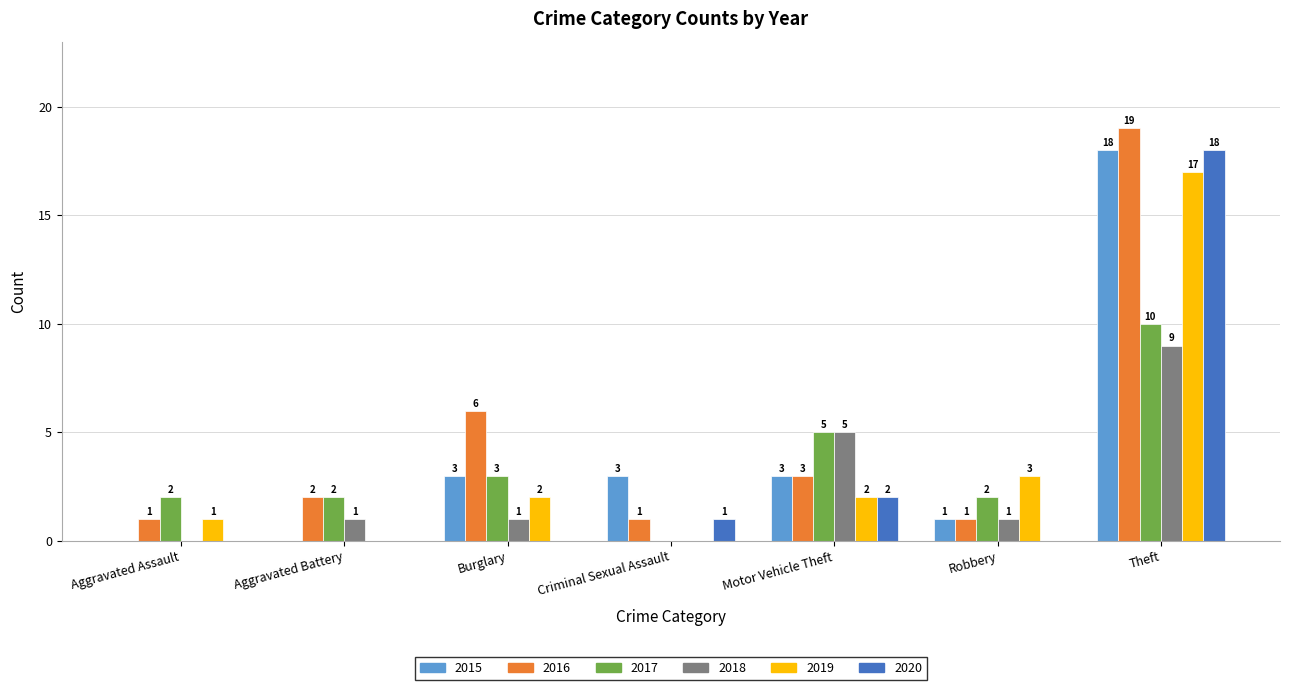

Between Burglary and Criminal Sexual Assault, which series saw the biggest shift?

2016